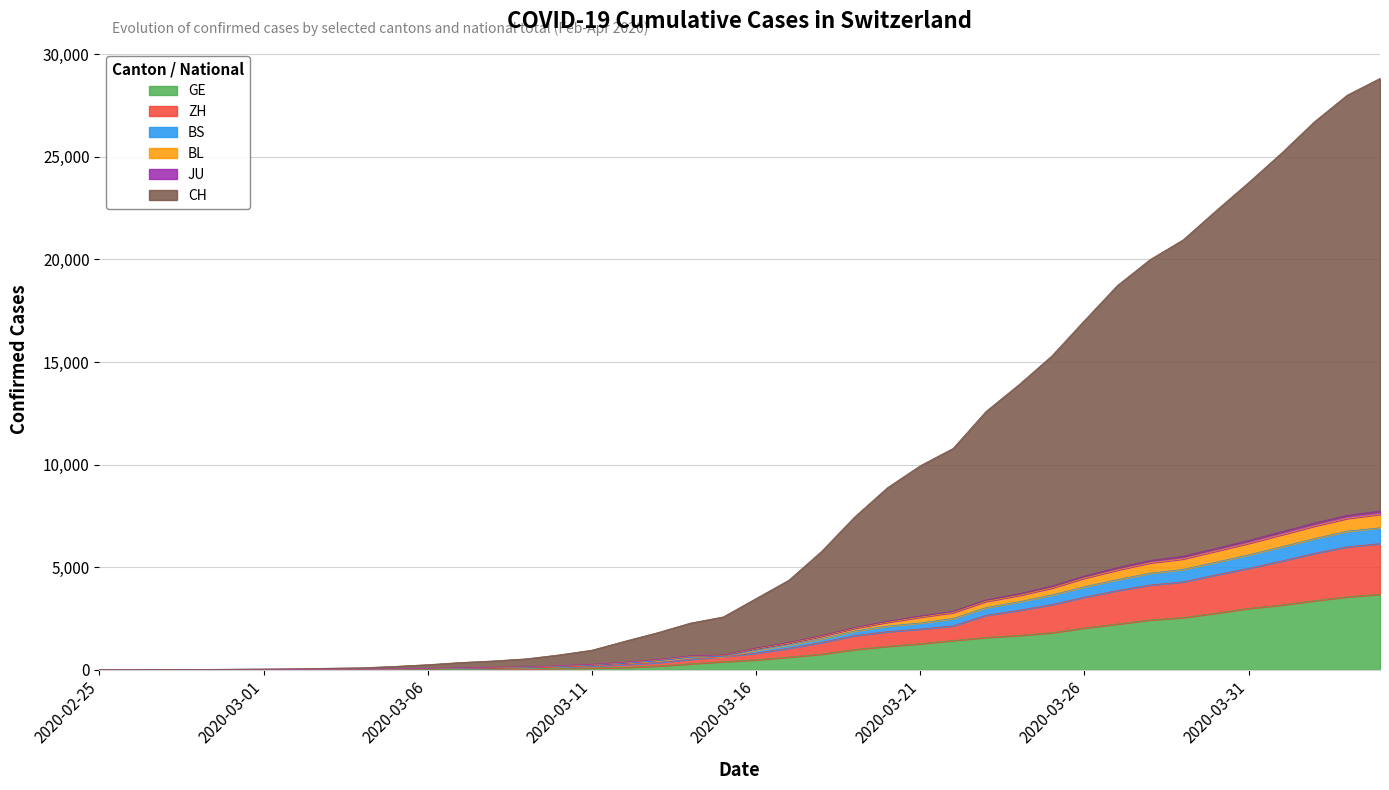

Between 2020-03-17 and 2020-02-27, which is larger?

2020-03-17